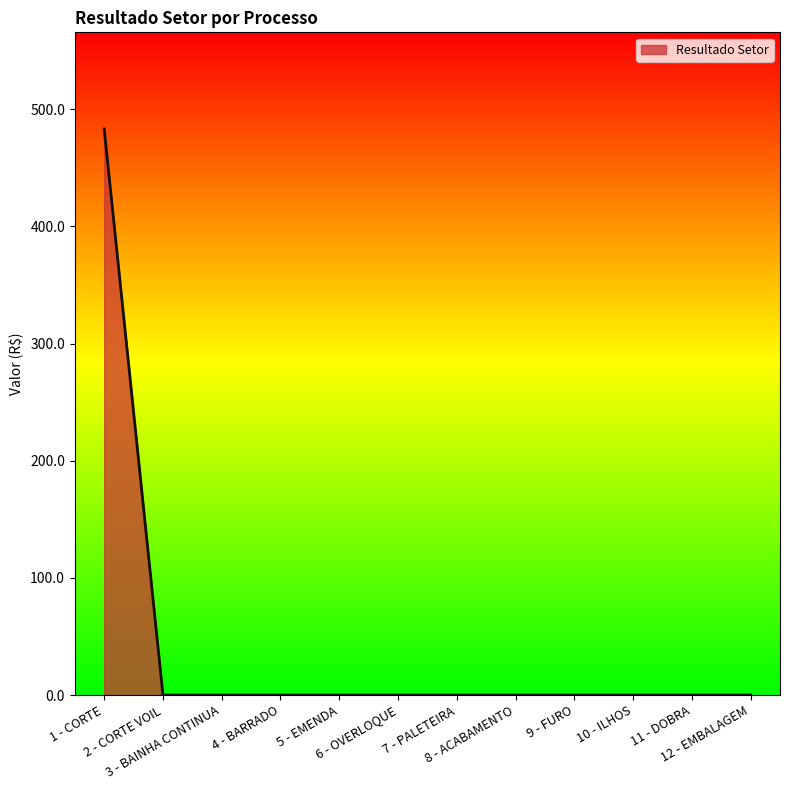

Which label corresponds to the largest value in the chart?

1 - CORTE